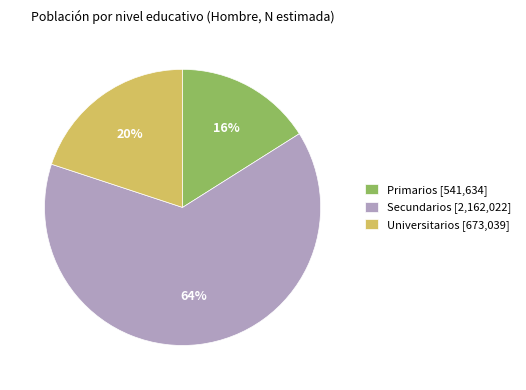

To the nearest percent, what is the average slice percentage?

33%